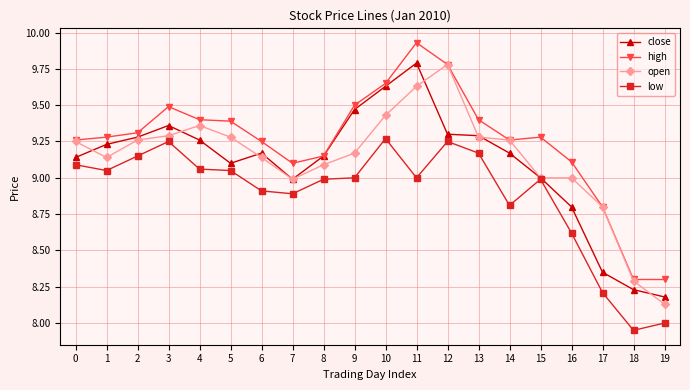

At which category does low reach its first local peak?

3